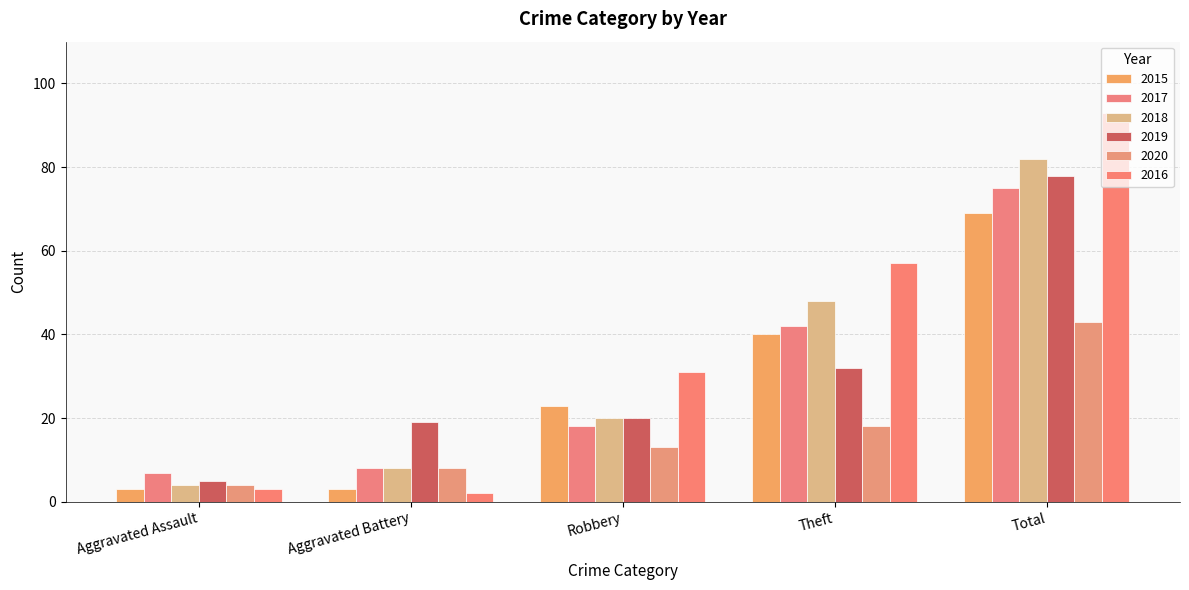

At which label does 2019 reach its peak?

Total